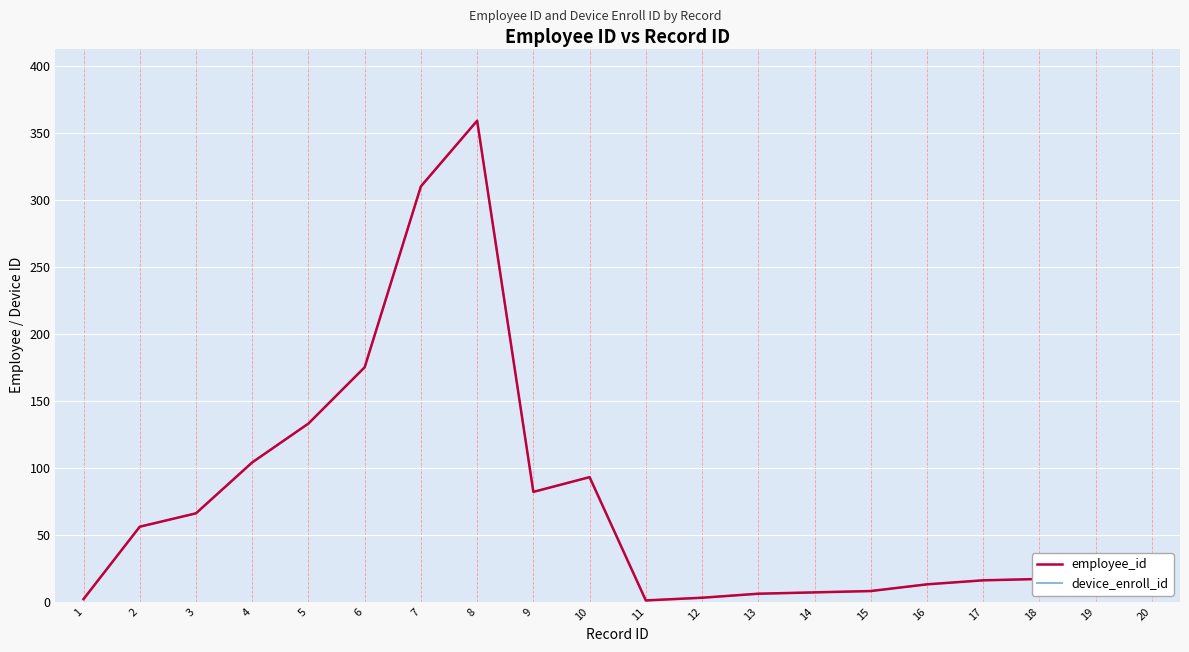

Does the chart display data point markers on the line(s)?

No